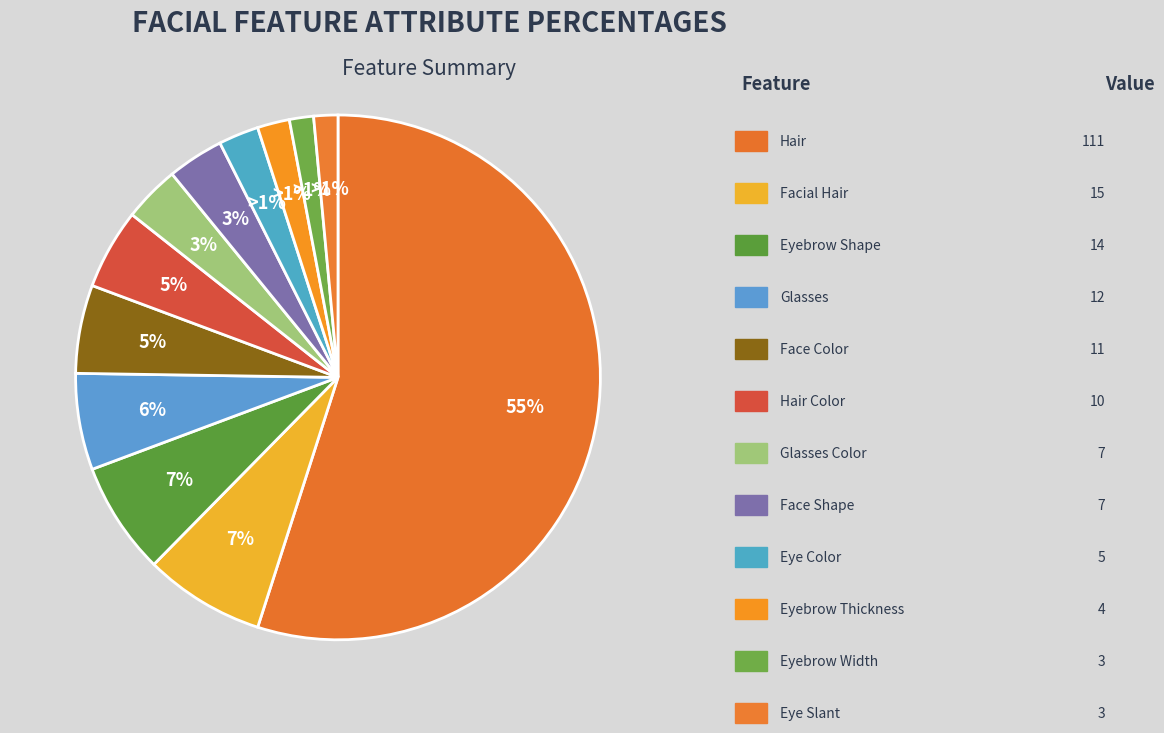

True or false: eye_angle accounts for 8% of the total.

False